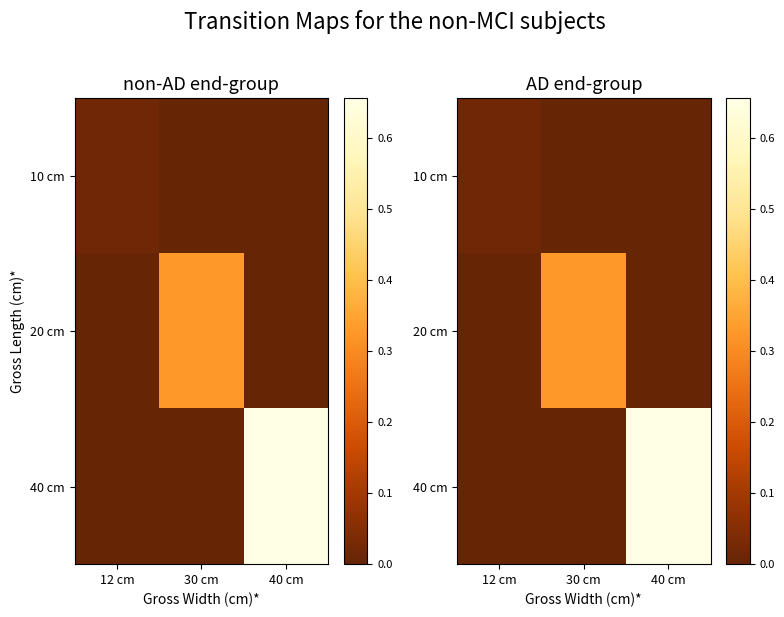

Between 30 cm and 40 cm, which series saw the biggest shift?

40 cm